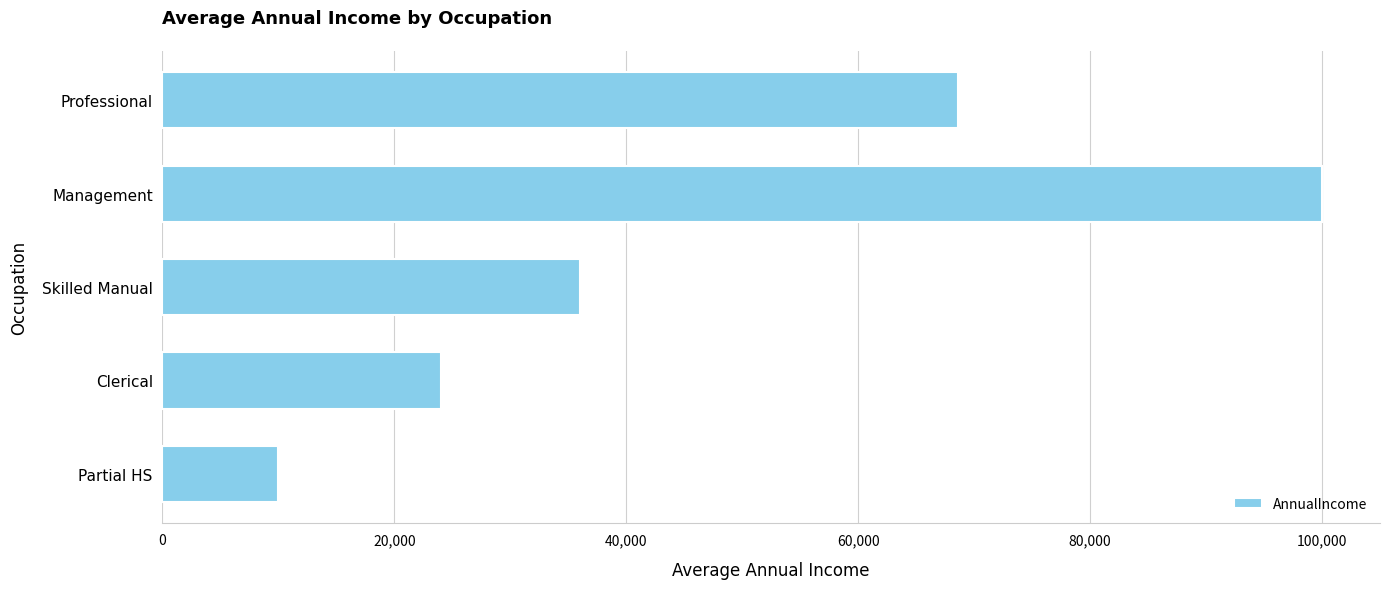

What is the maximum value shown in the chart?

100000